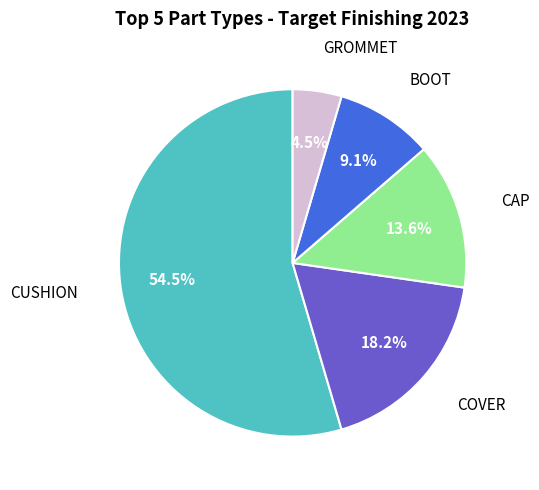

Is there a majority slice in this chart?

Yes